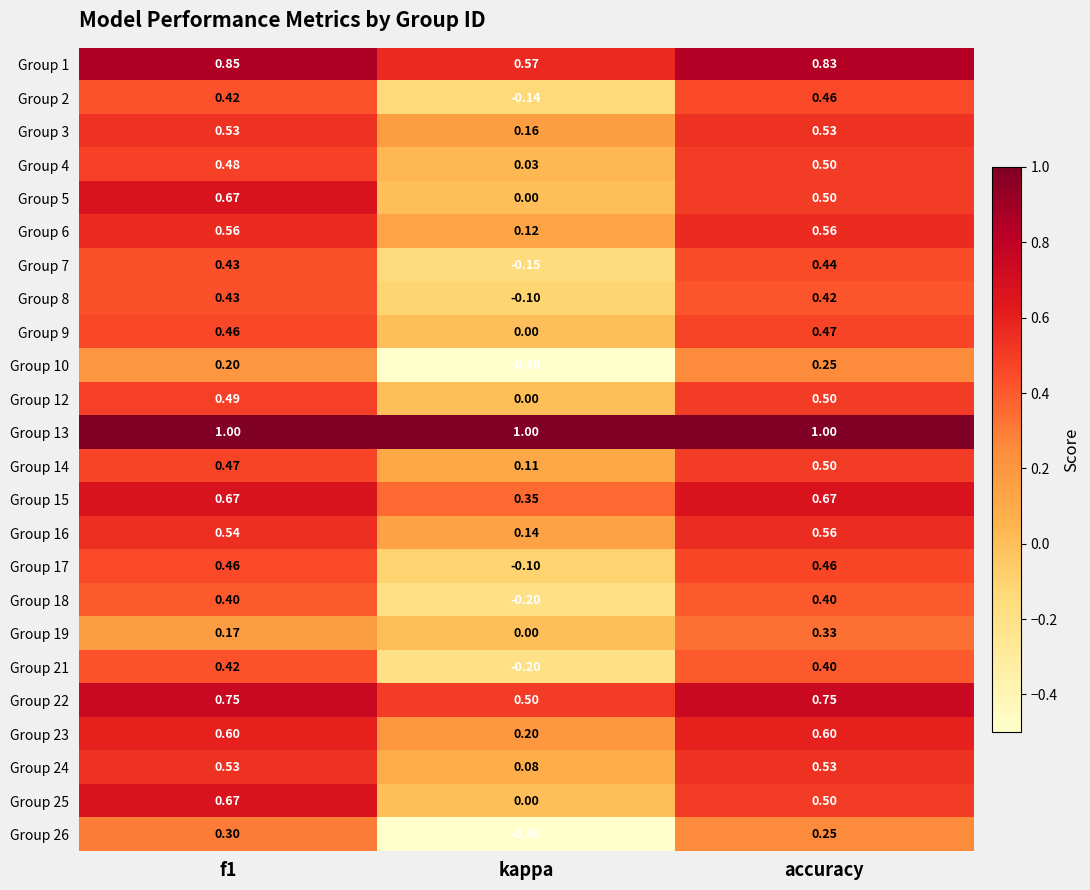

Which series has the widest spread of values?

Group 26